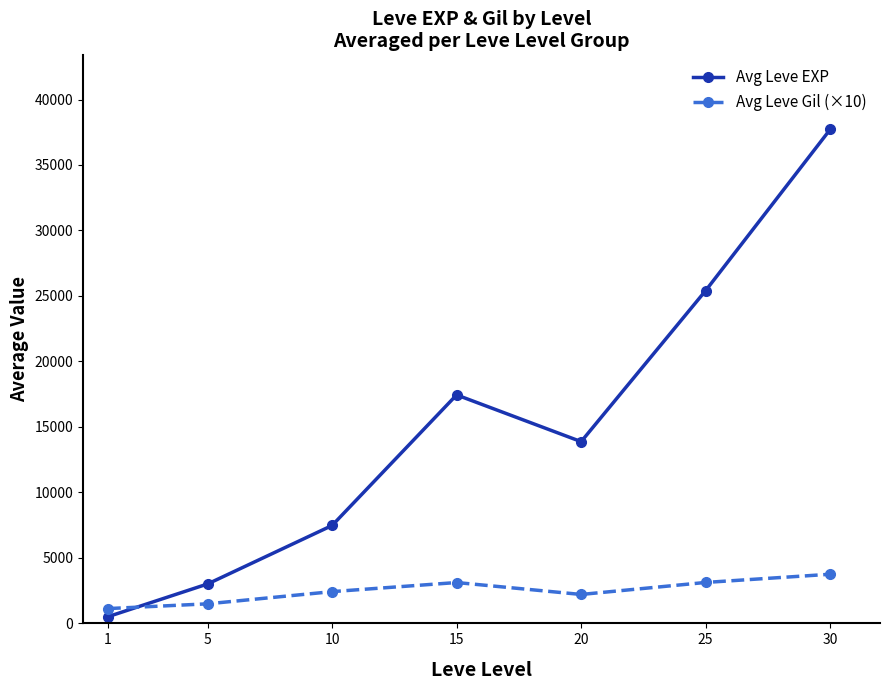

What is the sum of all Avg Leve EXP values?

105440.2